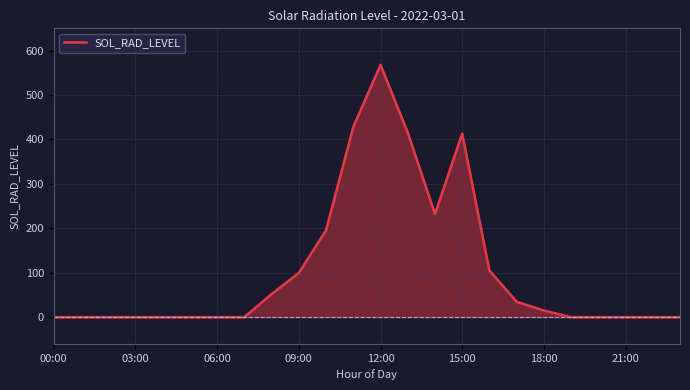

At which category does the chart reach its peak across all series?

12:00